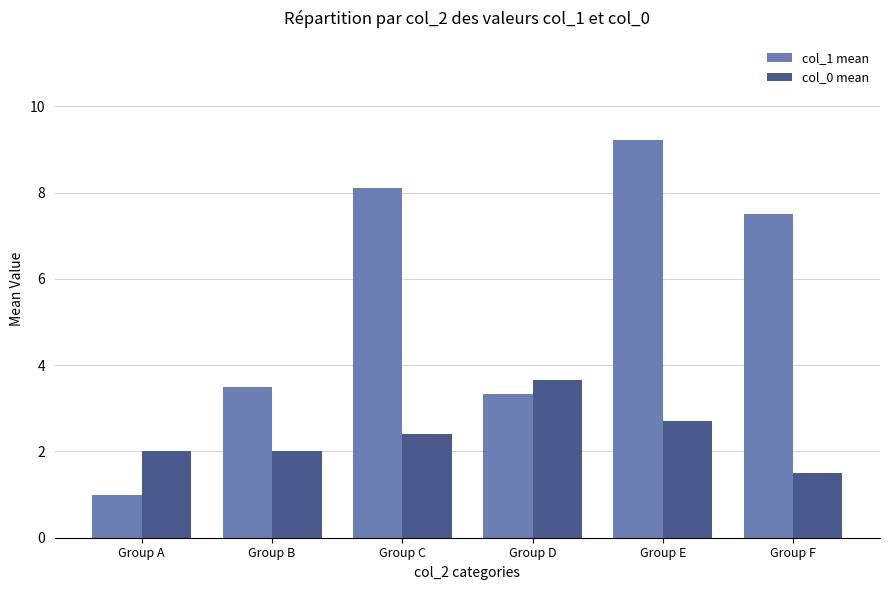

Which series has the largest total across all categories?

col_1 mean